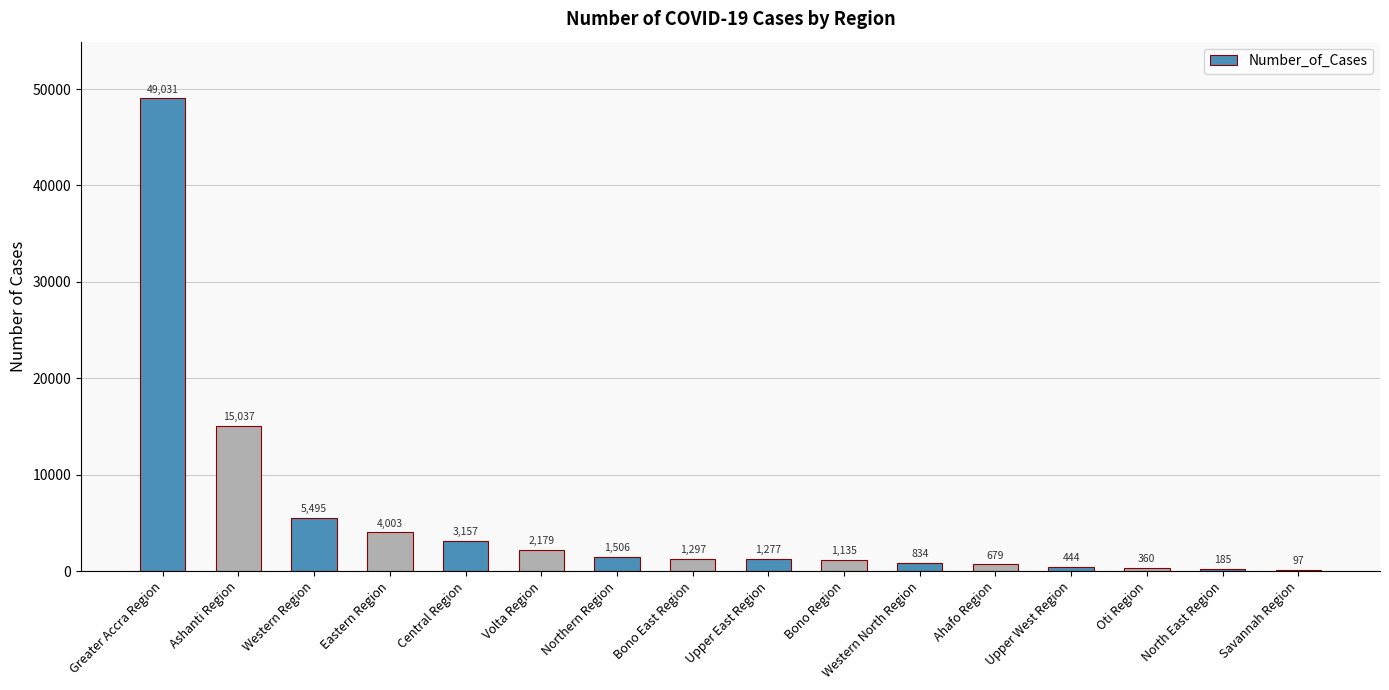

Between Central Region and Greater Accra Region, which is larger?

Greater Accra Region